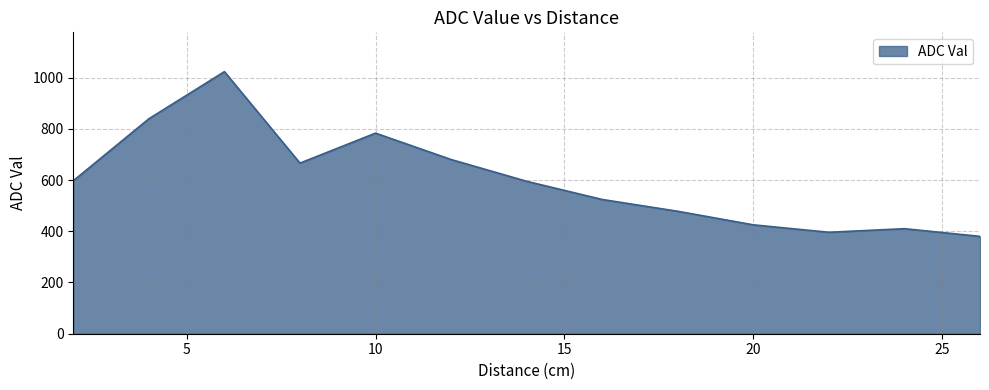

What is the difference between the second highest and second lowest values?

443